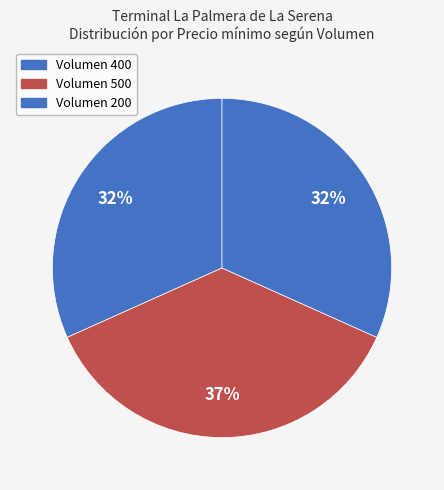

Count the number of slices in the pie.

3